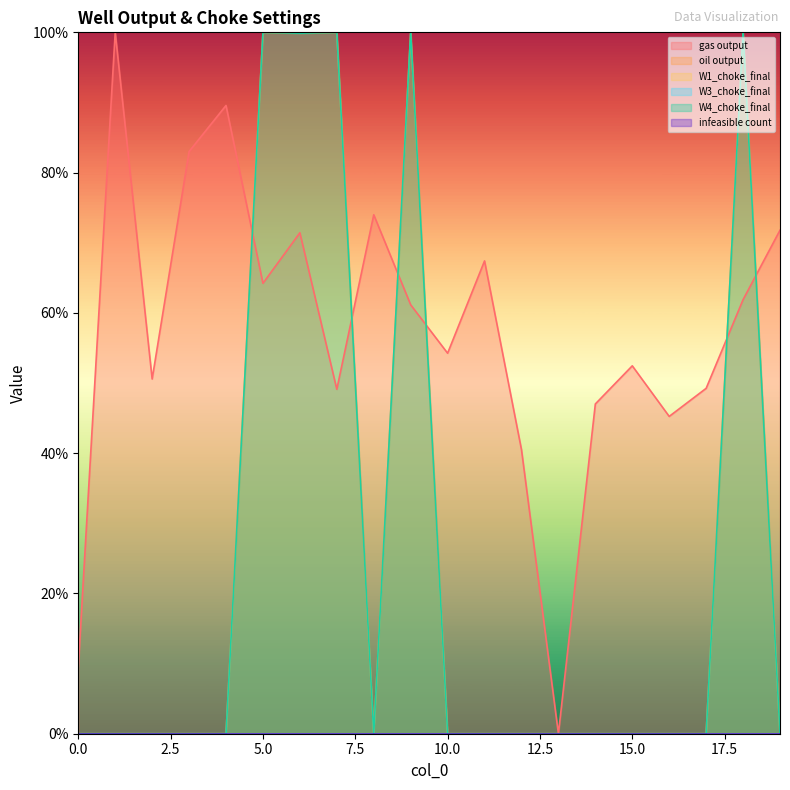

Count the number of categories in the chart.

20